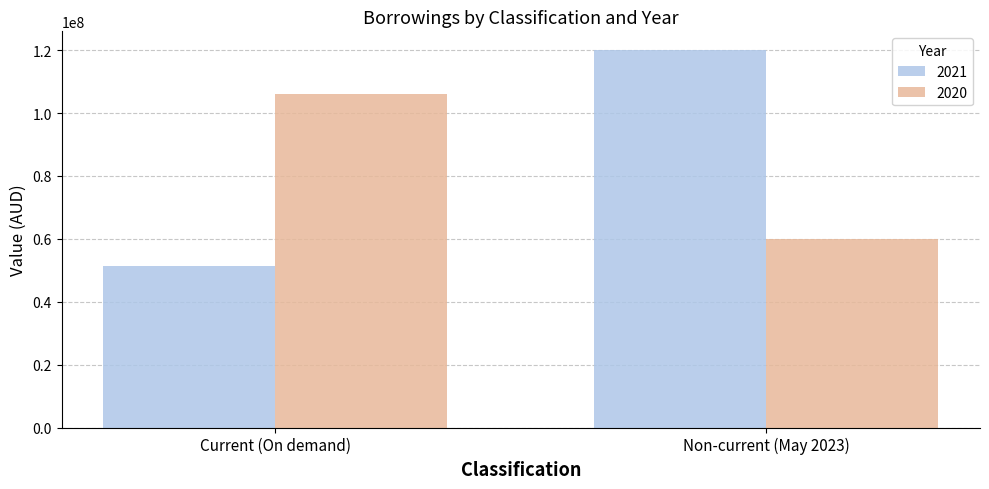

What position from the right is Current (On demand)?

2